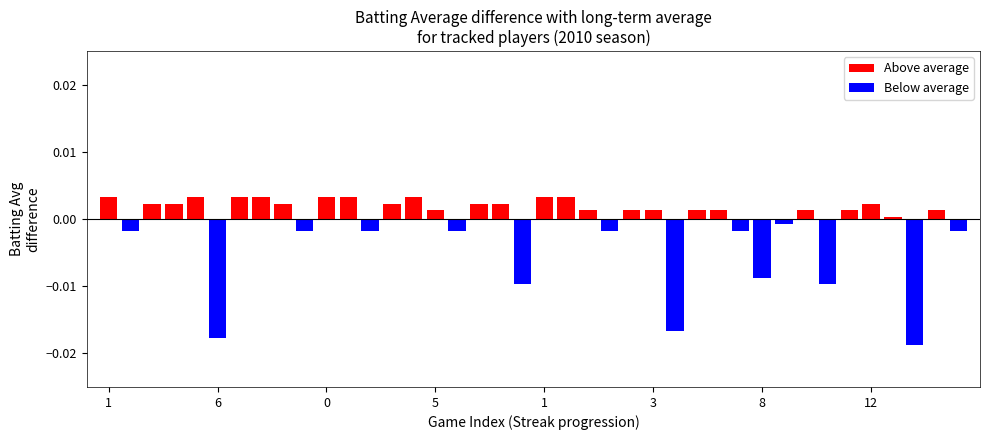

Rank the series at 34 from highest to lowest value.

Above average, Below average